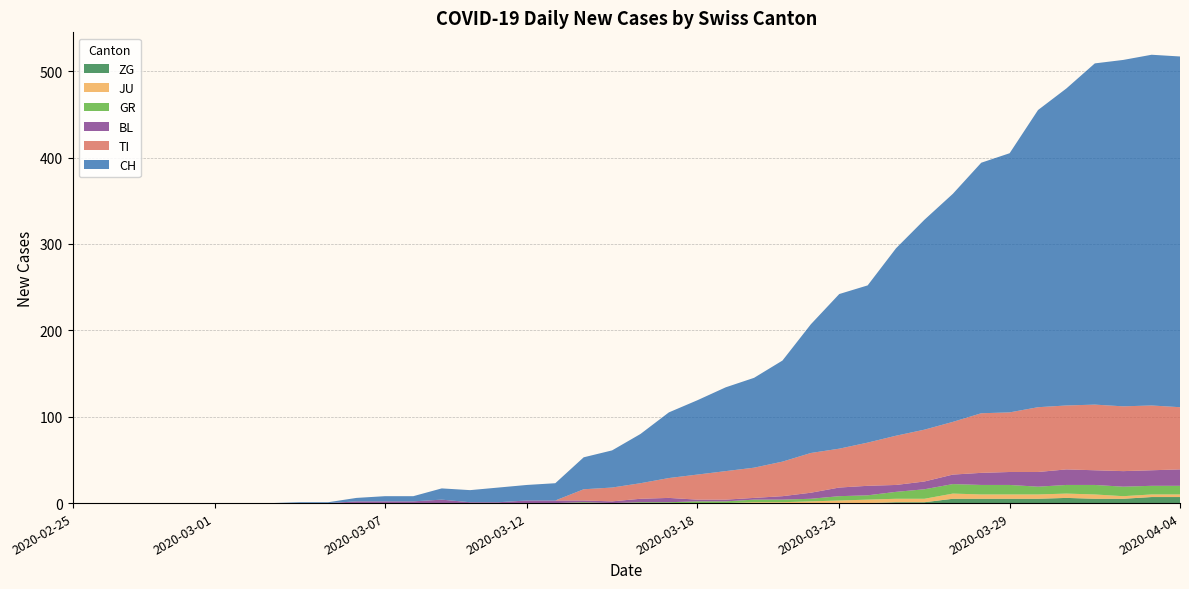

Reading right to left, list all the values displayed in this chart.

CH: 2020-04-04=406	2020-04-03=406	2020-04-02=401	2020-04-01=395	2020-03-31=367	2020-03-30=344	2020-03-29=300	2020-03-28=290	2020-03-27=264	2020-03-26=243	2020-03-25=217	2020-03-24=182	2020-03-23=179	2020-03-22=149	2020-03-21=117	2020-03-20=104	2020-03-19=97	2020-03-18=86	2020-03-17=76	2020-03-16=57	2020-03-15=43	2020-03-14=37	2020-03-13=20	2020-03-12=18	2020-03-11=17	2020-03-10=14	2020-03-09=13	2020-03-08=6	2020-03-07=6	2020-03-06=4	2020-03-05=1	2020-03-04=1	2020-03-03=0	2020-03-02=0	2020-03-01=0	2020-02-29=0	2020-02-28=0	2020-02-27=0	2020-02-26=0	2020-02-25=0
TI: 2020-04-04=72	2020-04-03=75	2020-04-02=75	2020-04-01=76	2020-03-31=74	2020-03-30=75	2020-03-29=69	2020-03-28=69	2020-03-27=61	2020-03-26=60	2020-03-25=57	2020-03-24=50	2020-03-23=45	2020-03-22=46	2020-03-21=40	2020-03-20=35	2020-03-19=33	2020-03-18=29	2020-03-17=23	2020-03-16=18	2020-03-15=16	2020-03-14=13	2020-03-13=0	2020-03-12=0	2020-03-11=0	2020-03-10=0	2020-03-09=0	2020-03-08=0	2020-03-07=0	2020-03-06=0	2020-03-05=0	2020-03-04=0	2020-03-03=0	2020-03-02=0	2020-03-01=0	2020-02-29=0	2020-02-28=0	2020-02-27=0	2020-02-26=0	2020-02-25=0
GR: 2020-04-04=10	2020-04-03=10	2020-04-02=11	2020-04-01=11	2020-03-31=10	2020-03-30=9	2020-03-29=11	2020-03-28=11	2020-03-27=11	2020-03-26=11	2020-03-25=8	2020-03-24=5	2020-03-23=5	2020-03-22=3	2020-03-21=3	2020-03-20=3	2020-03-19=2	2020-03-18=2	2020-03-17=1	2020-03-16=1	2020-03-15=0	2020-03-14=1	2020-03-13=0	2020-03-12=0	2020-03-11=0	2020-03-10=0	2020-03-09=0	2020-03-08=0	2020-03-07=0	2020-03-06=0	2020-03-05=0	2020-03-04=0	2020-03-03=0	2020-03-02=0	2020-03-01=0	2020-02-29=0	2020-02-28=0	2020-02-27=0	2020-02-26=0	2020-02-25=0
JU: 2020-04-04=3	2020-04-03=3	2020-04-02=3	2020-04-01=5	2020-03-31=5	2020-03-30=5	2020-03-29=5	2020-03-28=5	2020-03-27=6	2020-03-26=4	2020-03-25=4	2020-03-24=4	2020-03-23=3	2020-03-22=2	2020-03-21=1	2020-03-20=1	2020-03-19=0	2020-03-18=0	2020-03-17=0	2020-03-16=0	2020-03-15=0	2020-03-14=0	2020-03-13=0	2020-03-12=0	2020-03-11=0	2020-03-10=0	2020-03-09=0	2020-03-08=0	2020-03-07=0	2020-03-06=0	2020-03-05=0	2020-03-04=0	2020-03-03=0	2020-03-02=0	2020-03-01=0	2020-02-29=0	2020-02-28=0	2020-02-27=0	2020-02-26=0	2020-02-25=0
BL: 2020-04-04=19	2020-04-03=18	2020-04-02=18	2020-04-01=17	2020-03-31=18	2020-03-30=17	2020-03-29=15	2020-03-28=14	2020-03-27=11	2020-03-26=9	2020-03-25=8	2020-03-24=11	2020-03-23=10	2020-03-22=7	2020-03-21=4	2020-03-20=2	2020-03-19=2	2020-03-18=2	2020-03-17=5	2020-03-16=4	2020-03-15=2	2020-03-14=2	2020-03-13=3	2020-03-12=3	2020-03-11=1	2020-03-10=1	2020-03-09=4	2020-03-08=2	2020-03-07=2	2020-03-06=2	2020-03-05=0	2020-03-04=0	2020-03-03=0	2020-03-02=0	2020-03-01=0	2020-02-29=0	2020-02-28=0	2020-02-27=0	2020-02-26=0	2020-02-25=0
ZG: 2020-04-04=7	2020-04-03=7	2020-04-02=5	2020-04-01=5	2020-03-31=6	2020-03-30=5	2020-03-29=5	2020-03-28=5	2020-03-27=5	2020-03-26=1	2020-03-25=1	2020-03-24=0	2020-03-23=0	2020-03-22=0	2020-03-21=0	2020-03-20=0	2020-03-19=0	2020-03-18=0	2020-03-17=0	2020-03-16=0	2020-03-15=0	2020-03-14=0	2020-03-13=0	2020-03-12=0	2020-03-11=0	2020-03-10=0	2020-03-09=0	2020-03-08=0	2020-03-07=0	2020-03-06=0	2020-03-05=0	2020-03-04=0	2020-03-03=0	2020-03-02=0	2020-03-01=0	2020-02-29=0	2020-02-28=0	2020-02-27=0	2020-02-26=0	2020-02-25=0